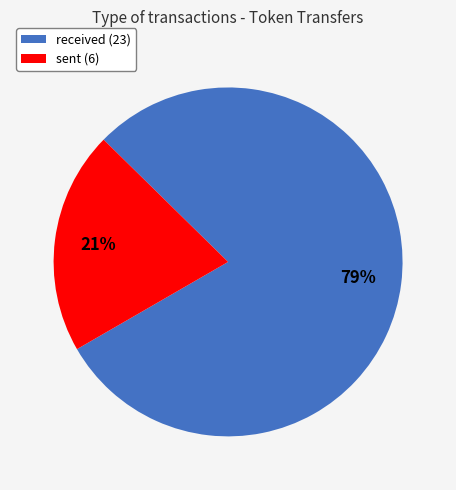

Do sent (6) and received (23) together represent more than half of the pie?

Yes